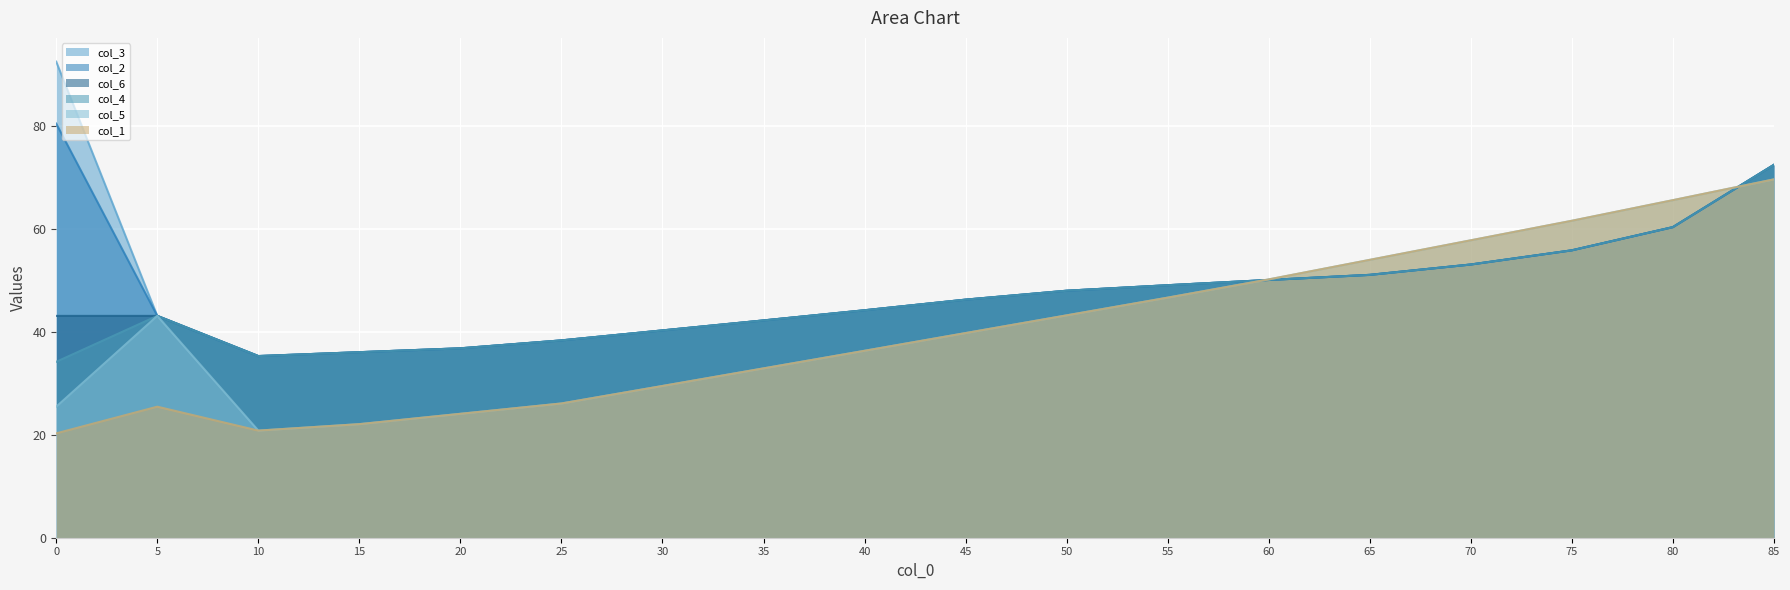

Reading left to right, what are all the values shown in this chart?

col_1: 0=20.3	5=25.5	10=20.8	15=22.1	20=24.1	25=26.1	30=29.5	35=32.9	40=36.3	45=39.7	50=43.2	55=46.6	60=50.2	65=54.0	70=57.8	75=61.6	80=65.6	85=69.6
col_2: 0=80.4	5=43.1	10=35.3	15=36.0	20=36.8	25=38.3	30=40.3	35=42.2	40=44.2	45=46.2	50=48.0	55=49.0	60=50.1	65=51.1	70=53.1	75=55.8	80=60.3	85=72.4
col_3: 0=92.5	5=43.1	10=35.3	15=36.0	20=36.8	25=38.3	30=40.3	35=42.2	40=44.2	45=46.2	50=48.0	55=49.0	60=50.1	65=51.1	70=53.1	75=55.8	80=60.3	85=72.4
col_4: 0=34.2	5=43.1	10=35.3	15=36.0	20=36.8	25=38.3	30=40.3	35=42.2	40=44.2	45=46.2	50=48.0	55=49.0	60=50.1	65=51.1	70=53.1	75=55.8	80=60.3	85=72.4
col_5: 0=25.5	5=43.1	10=20.8	15=22.1	20=24.1	25=26.1	30=29.5	35=32.9	40=36.3	45=39.7	50=43.2	55=46.6	60=50.2	65=54.0	70=57.8	75=61.6	80=65.6	85=69.6
col_6: 0=43.1	5=43.1	10=35.3	15=36.0	20=36.8	25=38.3	30=40.3	35=42.2	40=44.2	45=46.2	50=48.0	55=49.0	60=50.1	65=51.1	70=53.1	75=55.8	80=60.3	85=72.4